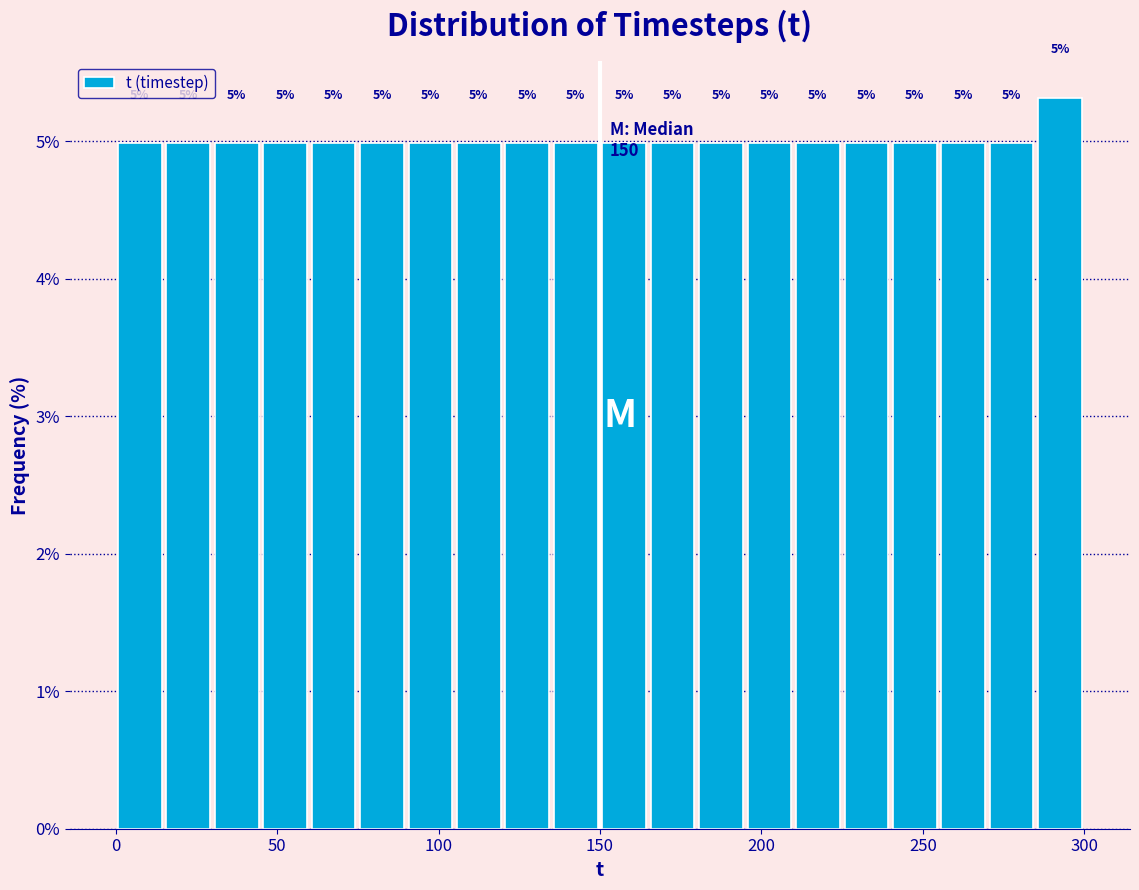

Around what value on the x-axis is the tallest bar? Give the approximate position of its centre, as read against the axis.

295